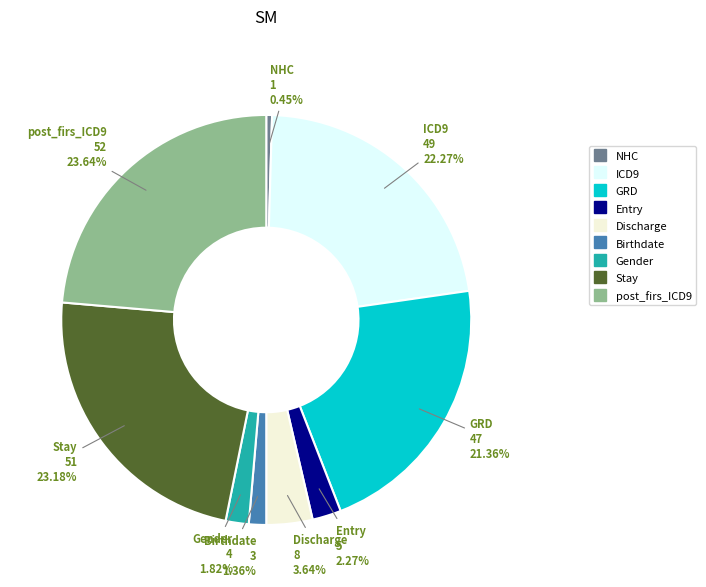

Is there a majority slice in this chart?

No